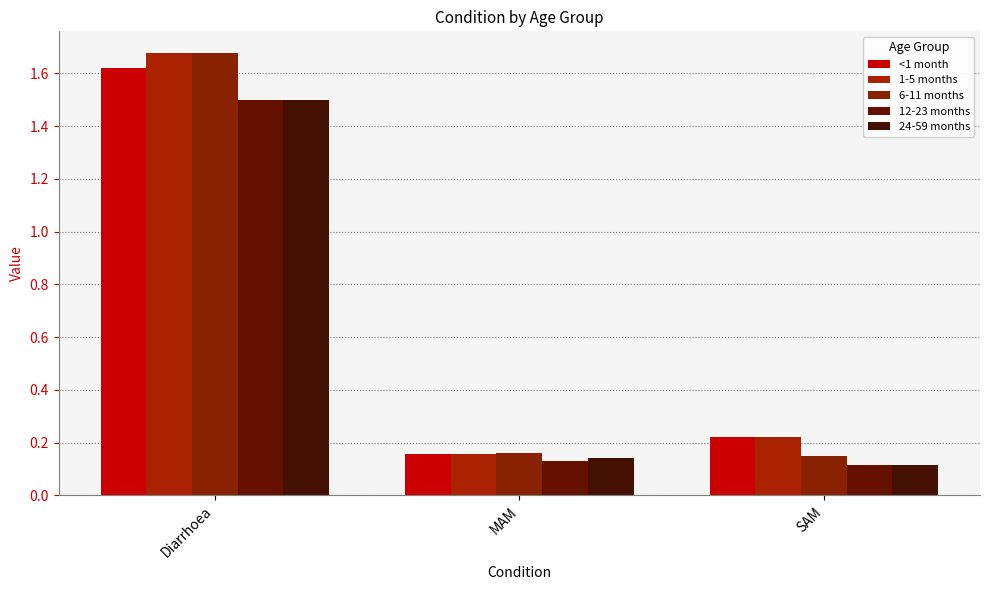

List the series in order of their peak value, lowest first.

12-23 months, 24-59 months, <1 month, 1-5 months, 6-11 months